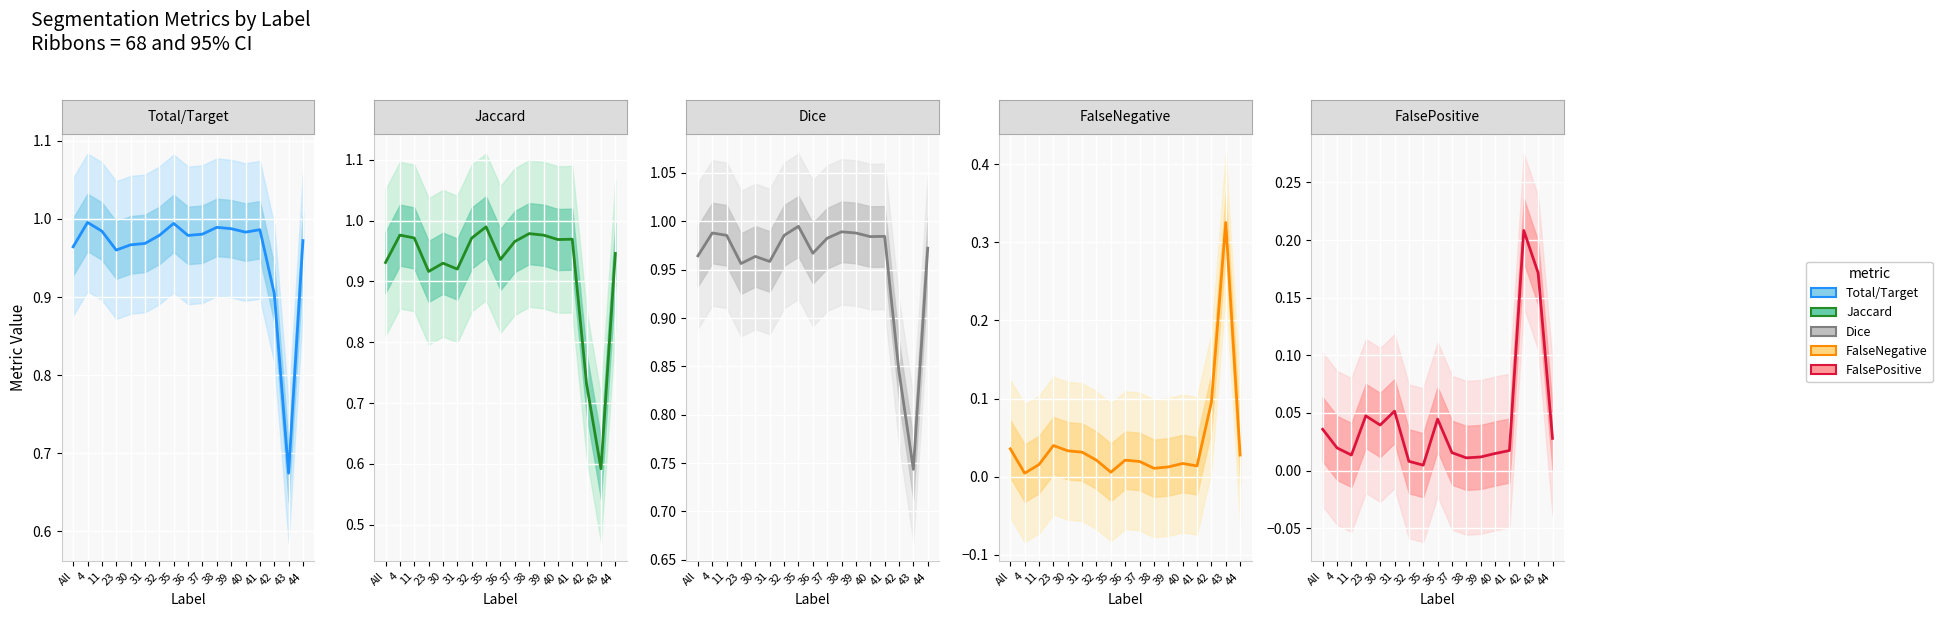

List the labels in order of FalsePositive value, largest first.

42, 43, 31, 23, 36, 30, All, 44, 4, 41, 37, 40, 11, 39, 38, 32, 35